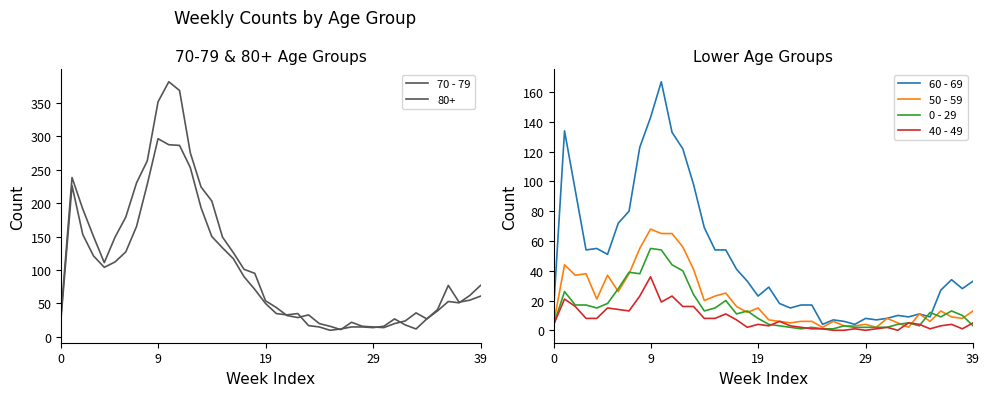

Between 13 and 15, which is larger?

13